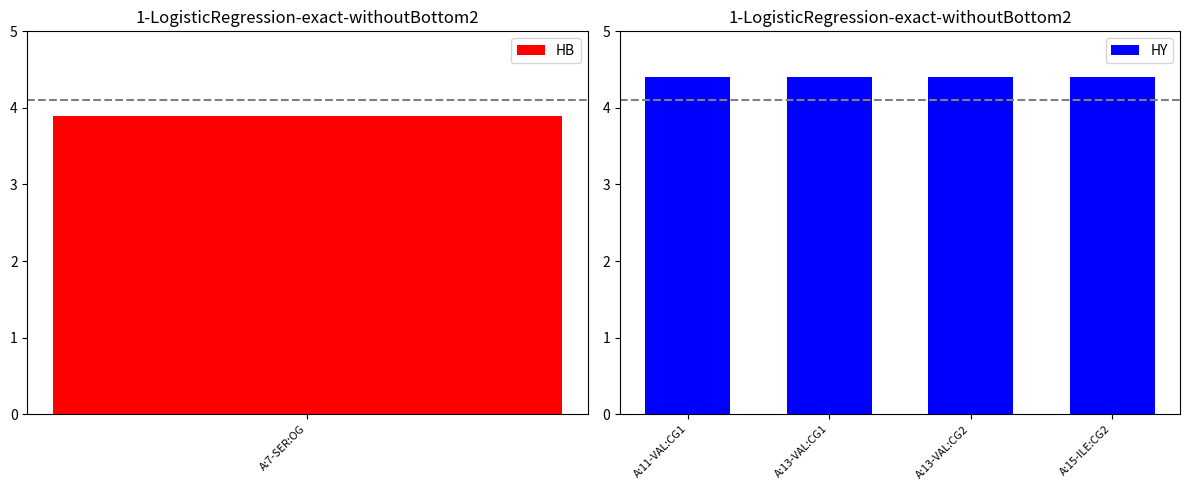

What is the sum of all values?

21.5